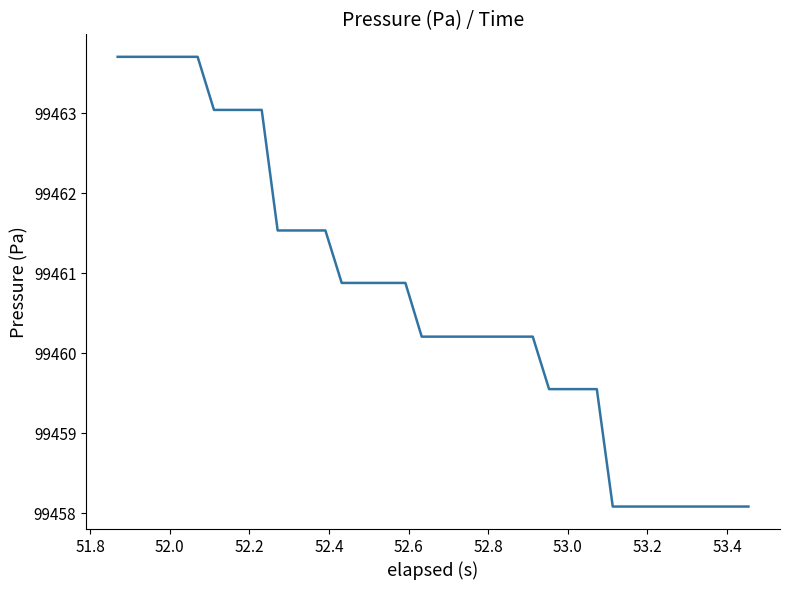

What is the difference between the maximum and minimum values?

5.6